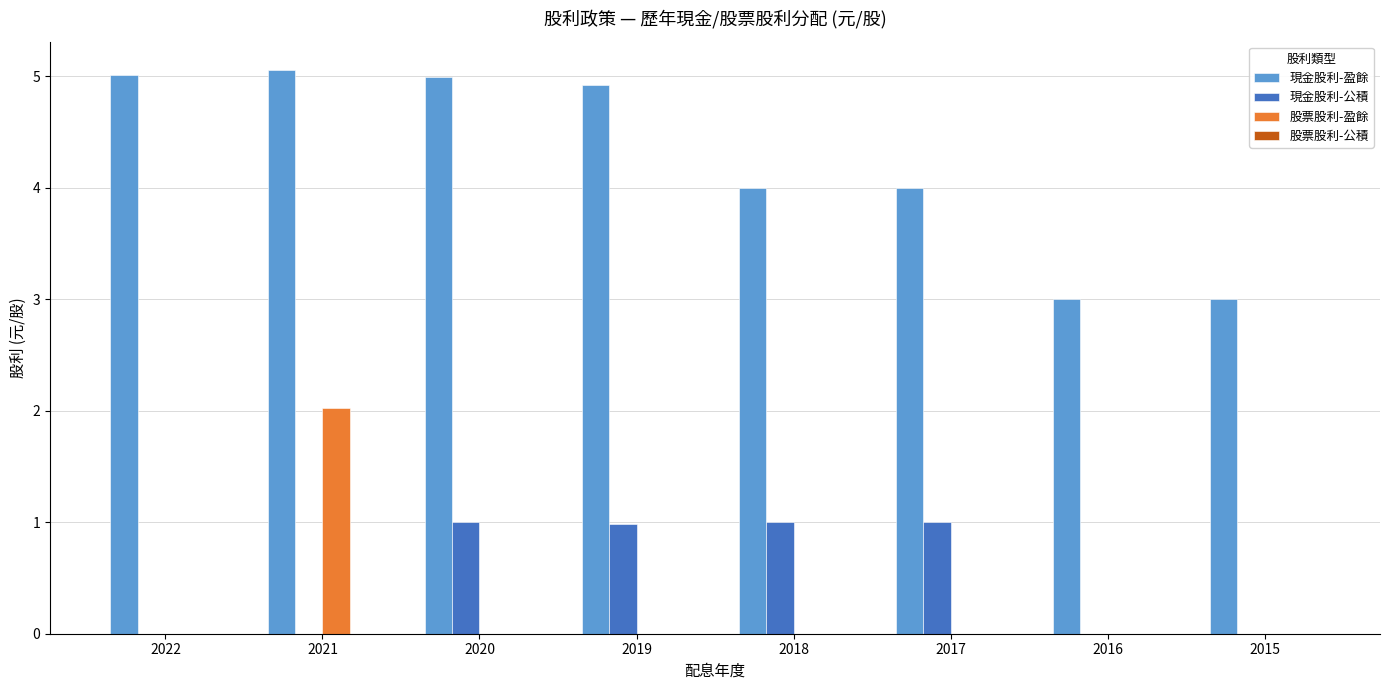

What is the sum of all 股票股利-盈餘 values?

2.0